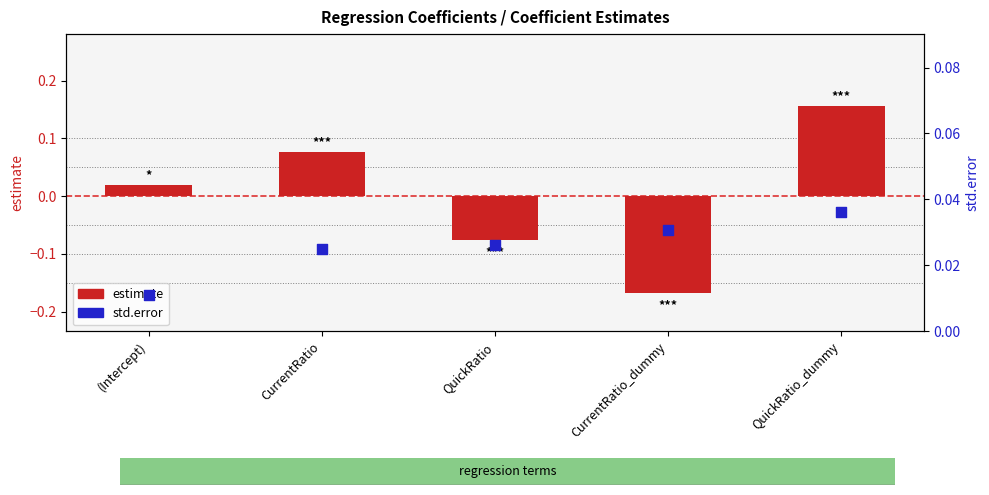

Which series has the largest total across all categories?

std.error